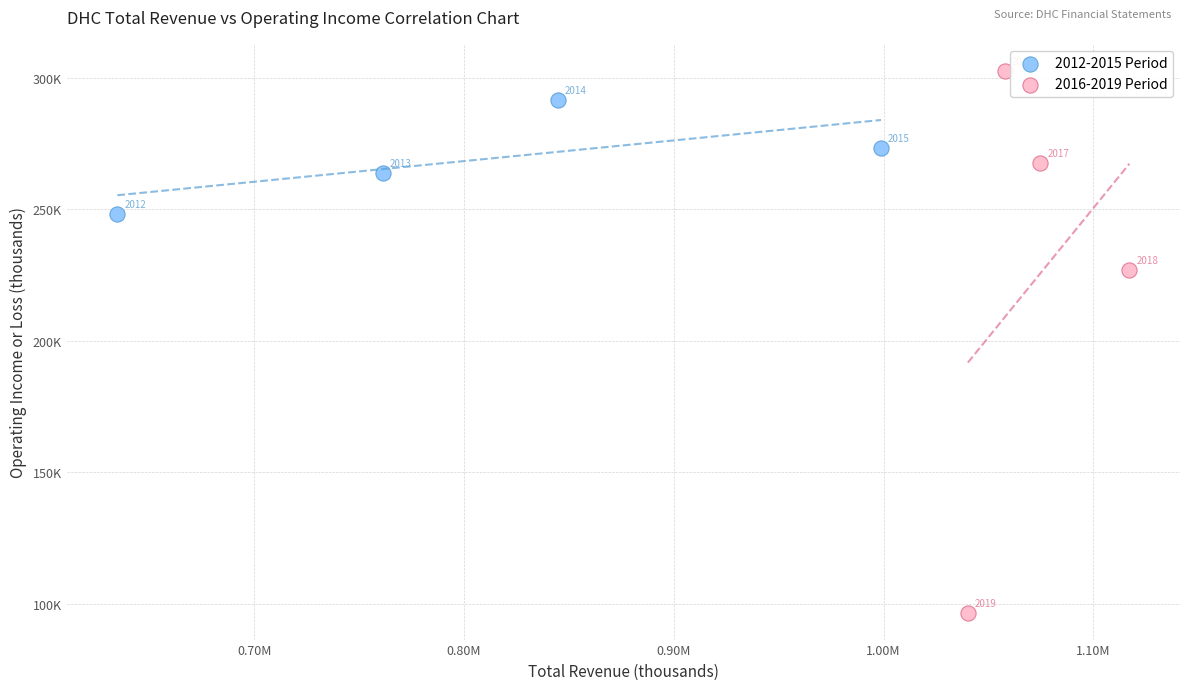

What are all the series names shown in the legend?

2012-2015 Period, 2016-2019 Period